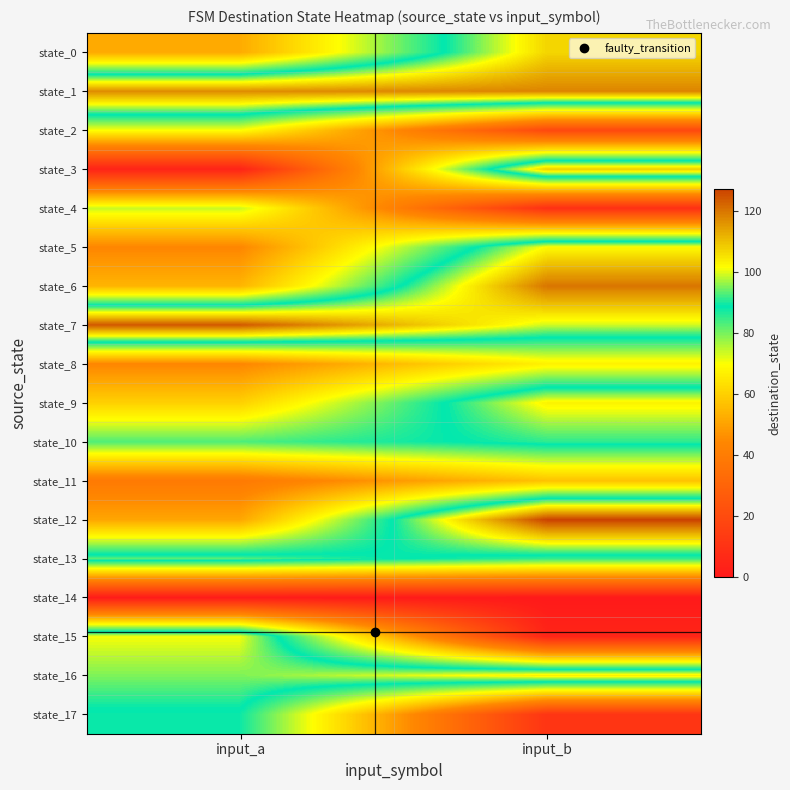

At how many categories does at least one series exceed 28?

2